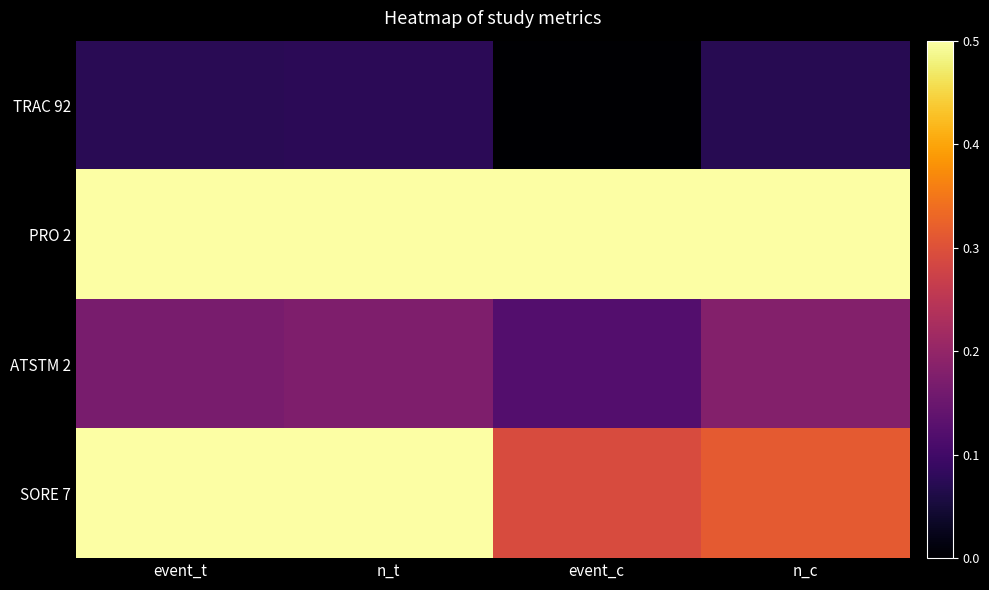

What is the difference between the highest and lowest values at event_c?

0.8